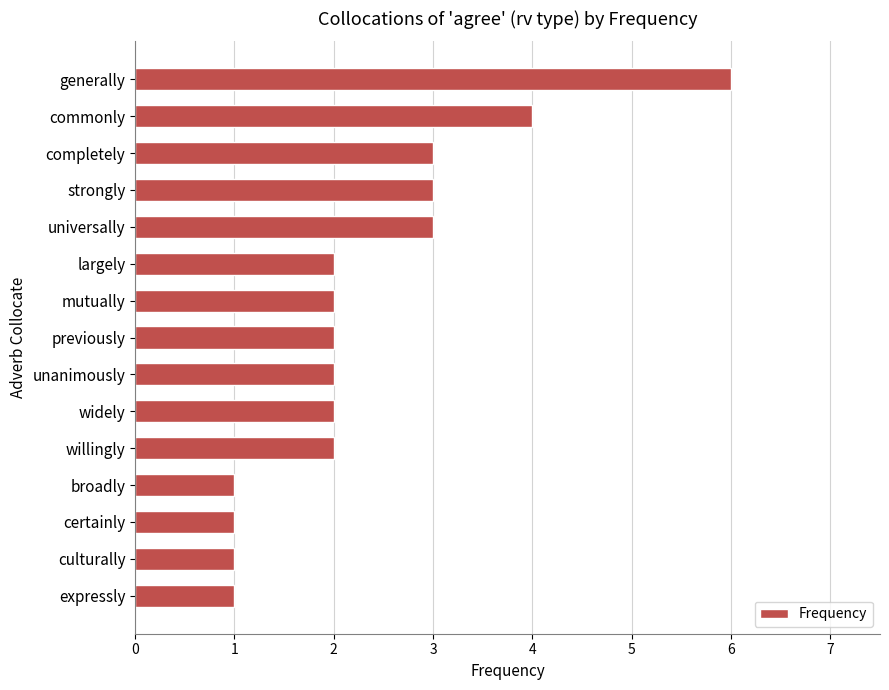

Between generally and culturally, which is larger?

generally